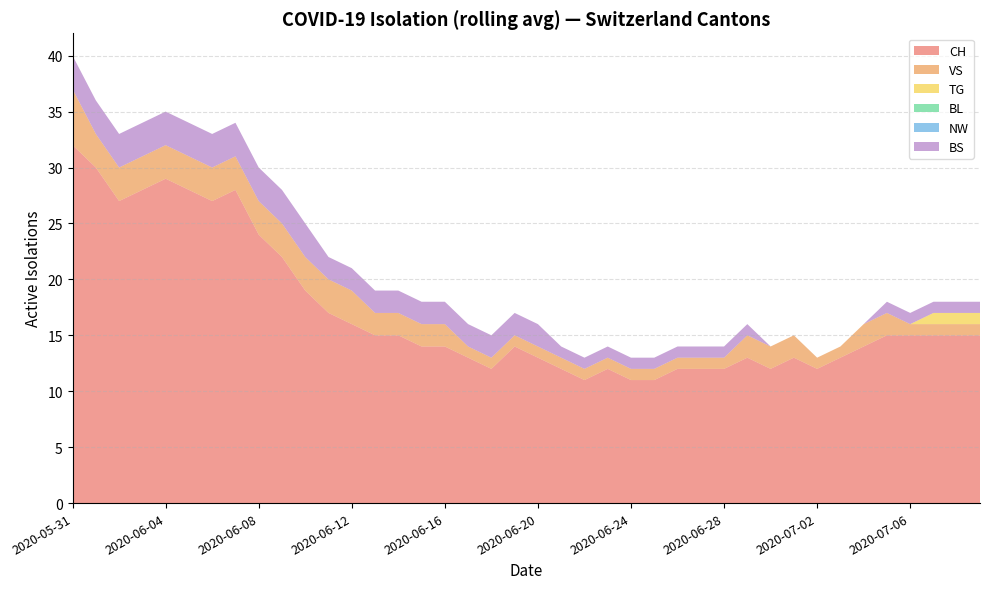

True or false: NW and TG intersect in this chart.

False